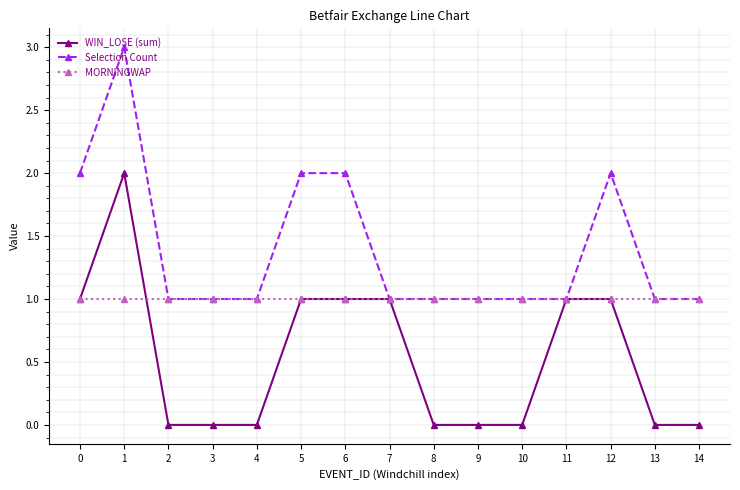

What is the greatest value displayed?

3